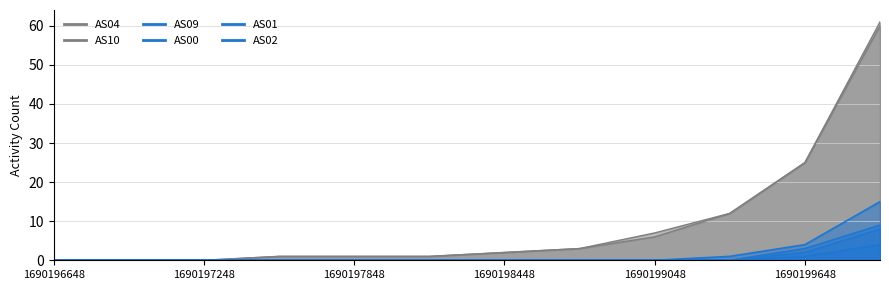

How many distinct data groups are displayed?

6